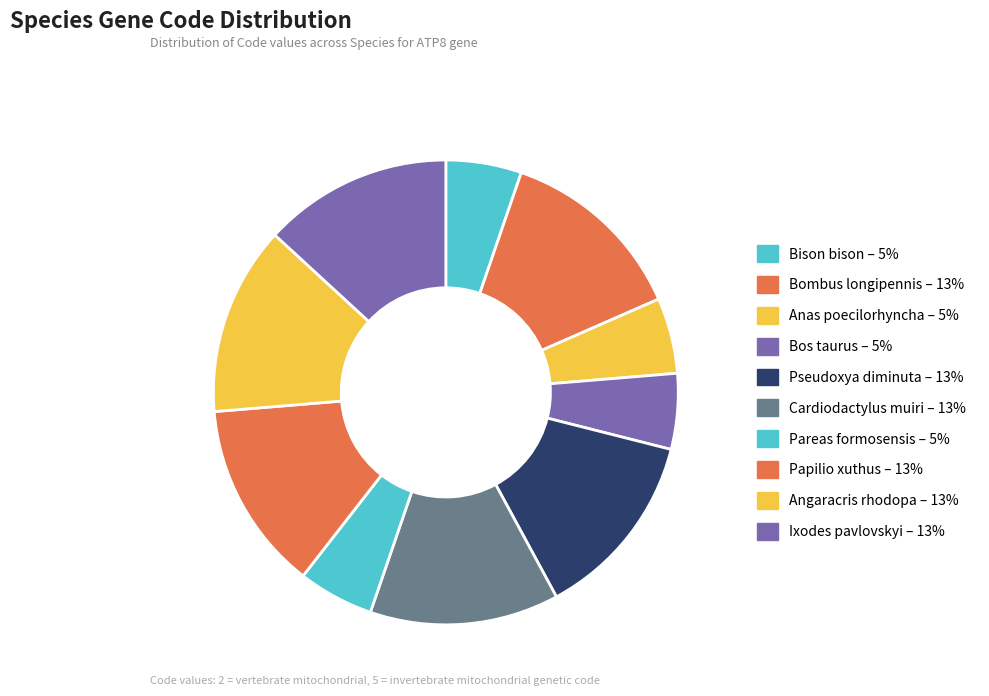

What is the change in value from Pareas formosensis to Ixodes pavlovskyi?

+3